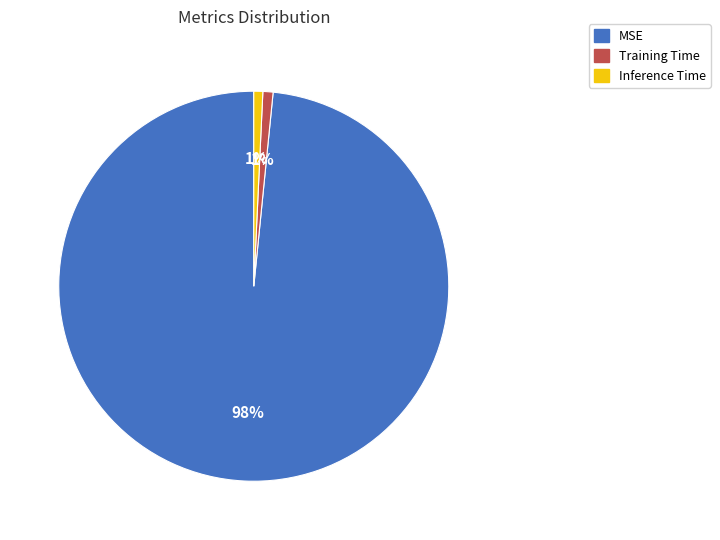

Between MSE and Training Time, which is larger?

MSE